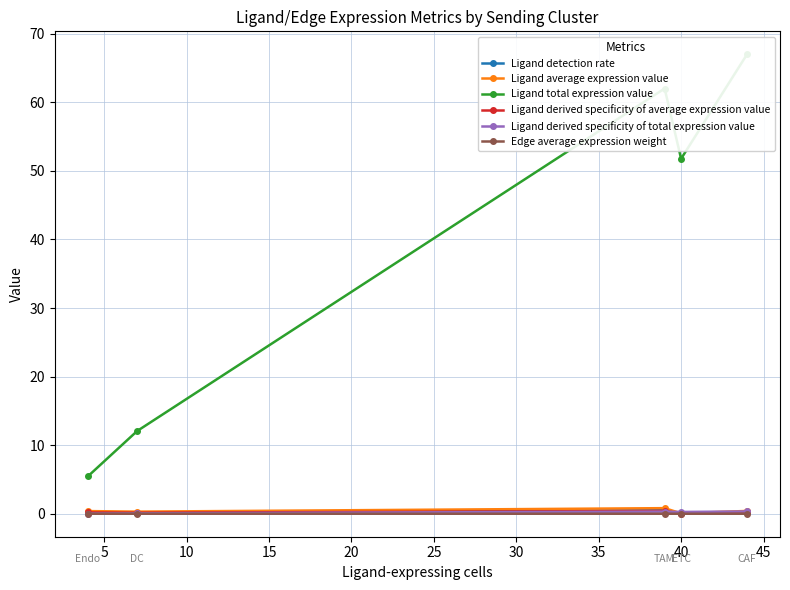

What are all the series names shown in the legend?

Ligand detection rate, Ligand average expression value, Ligand total expression value, Ligand derived specificity of average expression value, Ligand derived specificity of total expression value, Edge average expression weight